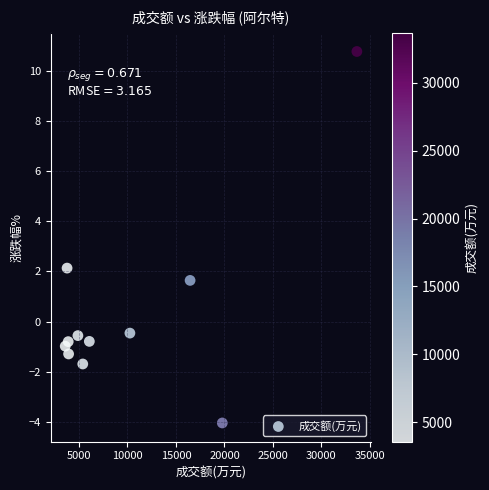

What is the range of X values (max minus min)?

30086.0